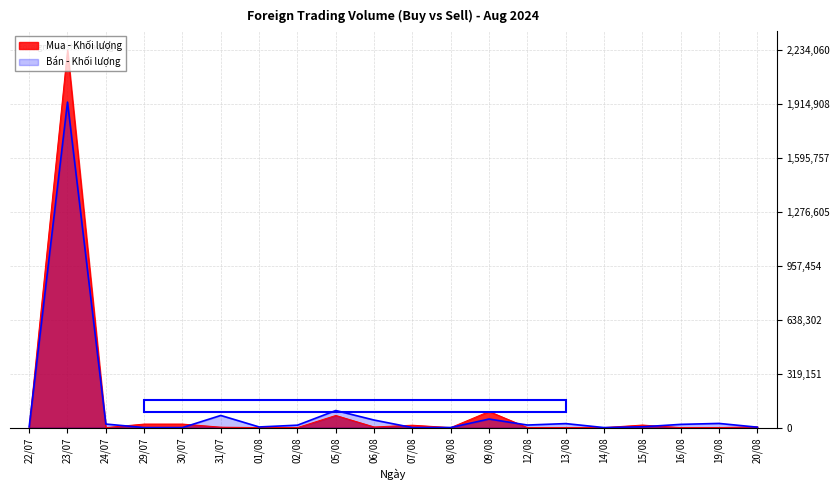

What is the label of the 17th point from the left?

15/08